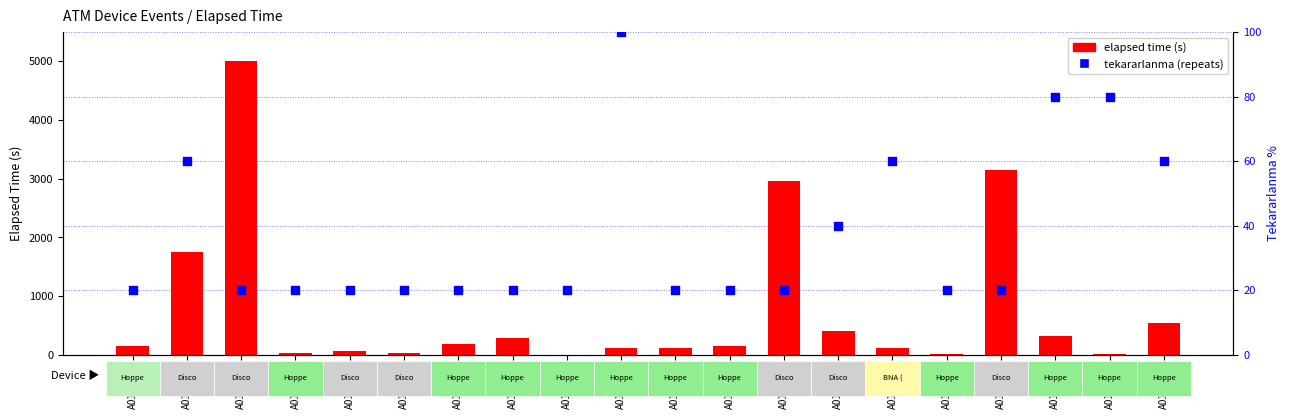

What are all the series names shown in the legend?

elapsed time (s), tekararlanma (repeats)